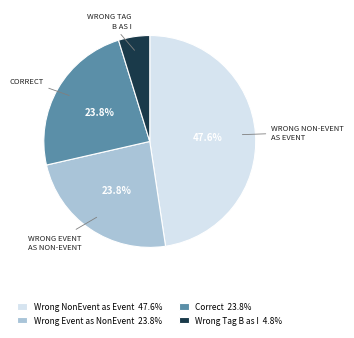

How much of the chart is everything except Wrong Event as NonEvent 23.8%?

76.2%